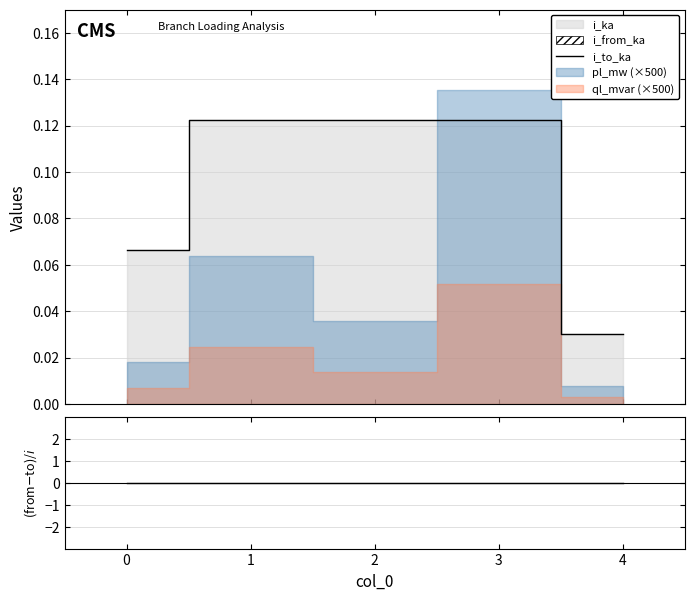

At how many categories does at least one series exceed 0?

5